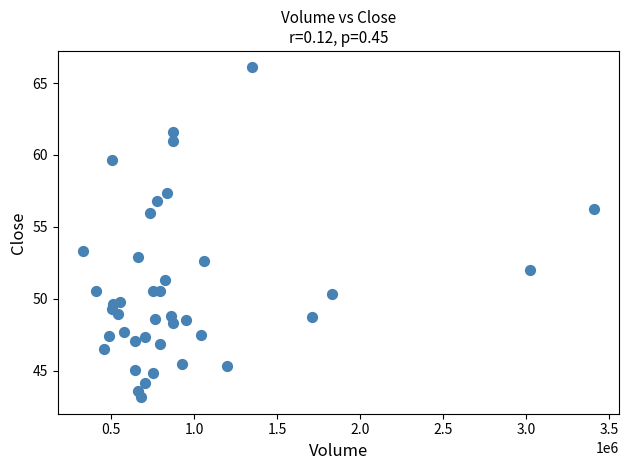

What Y value in the scatter plot is closest to 54?

53.3